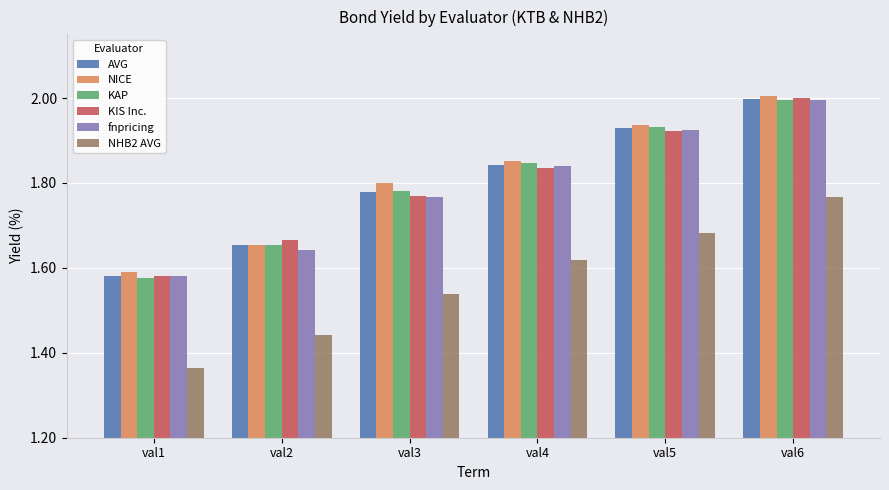

True or false: KAP has a value of 0.8 at val6.

False